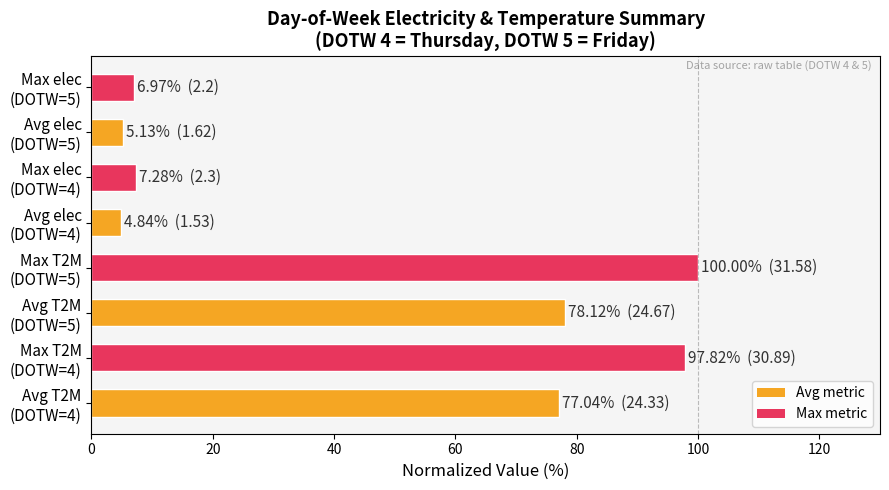

What is the smallest value displayed?

4.8